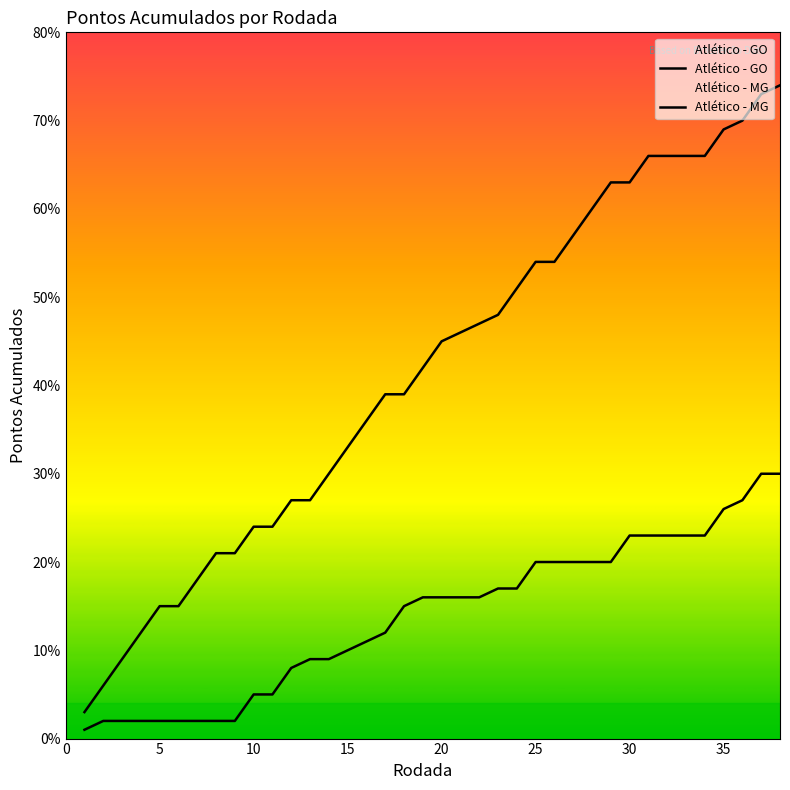

At which label does Atlético - MG first exceed 45?

21